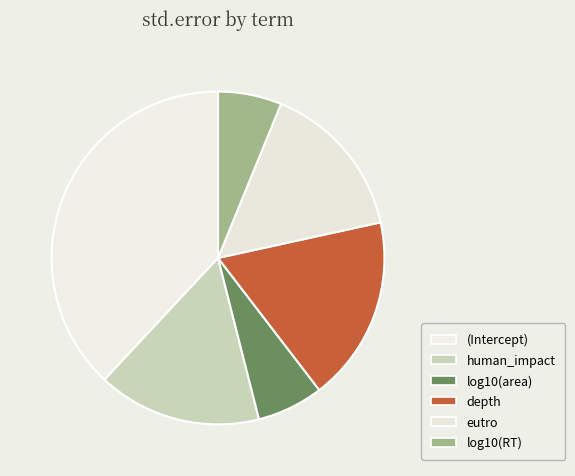

What percentage is the depth slice, to the nearest percent?

18%